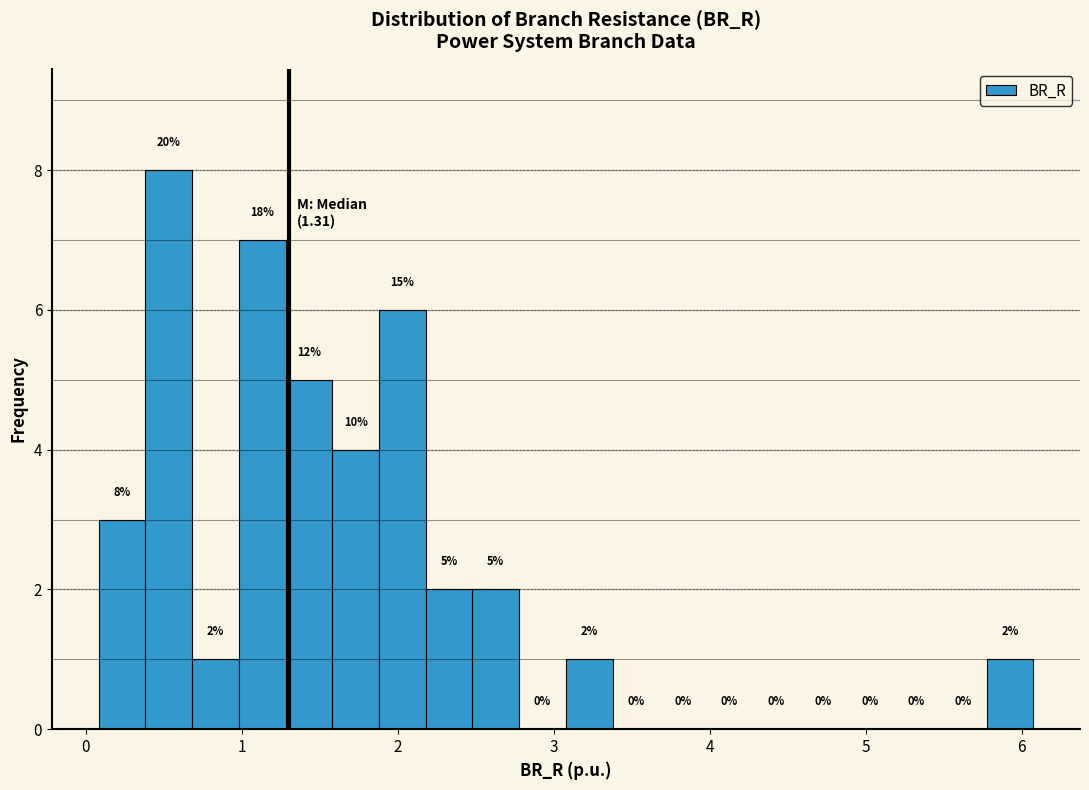

Read against the x-axis, roughly where is the centre of the tallest bar?

0.5